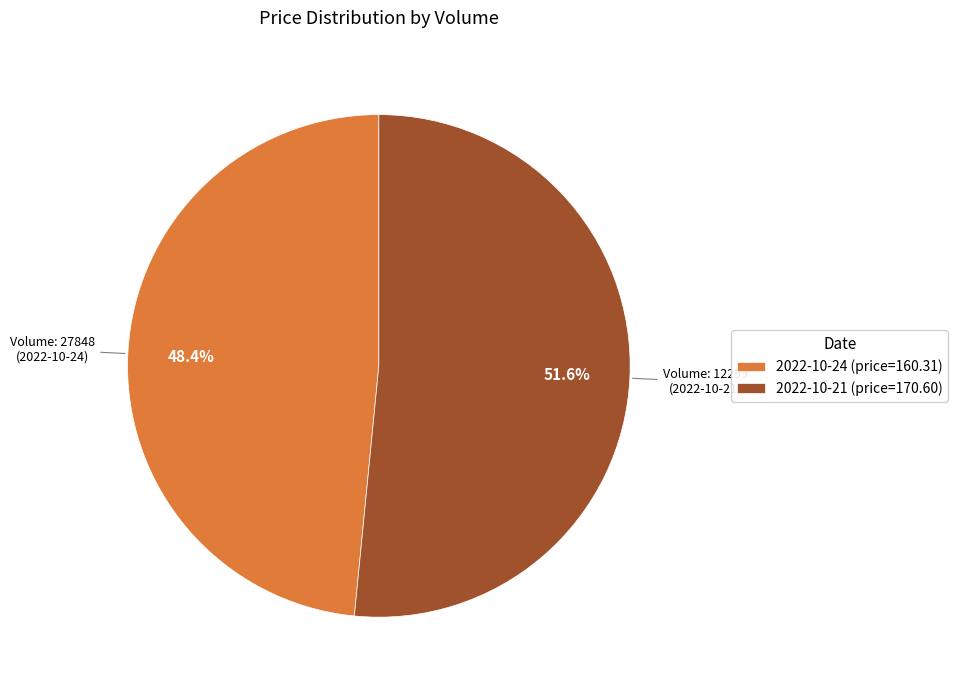

Is there any slice that represents more than half of the pie?

Yes